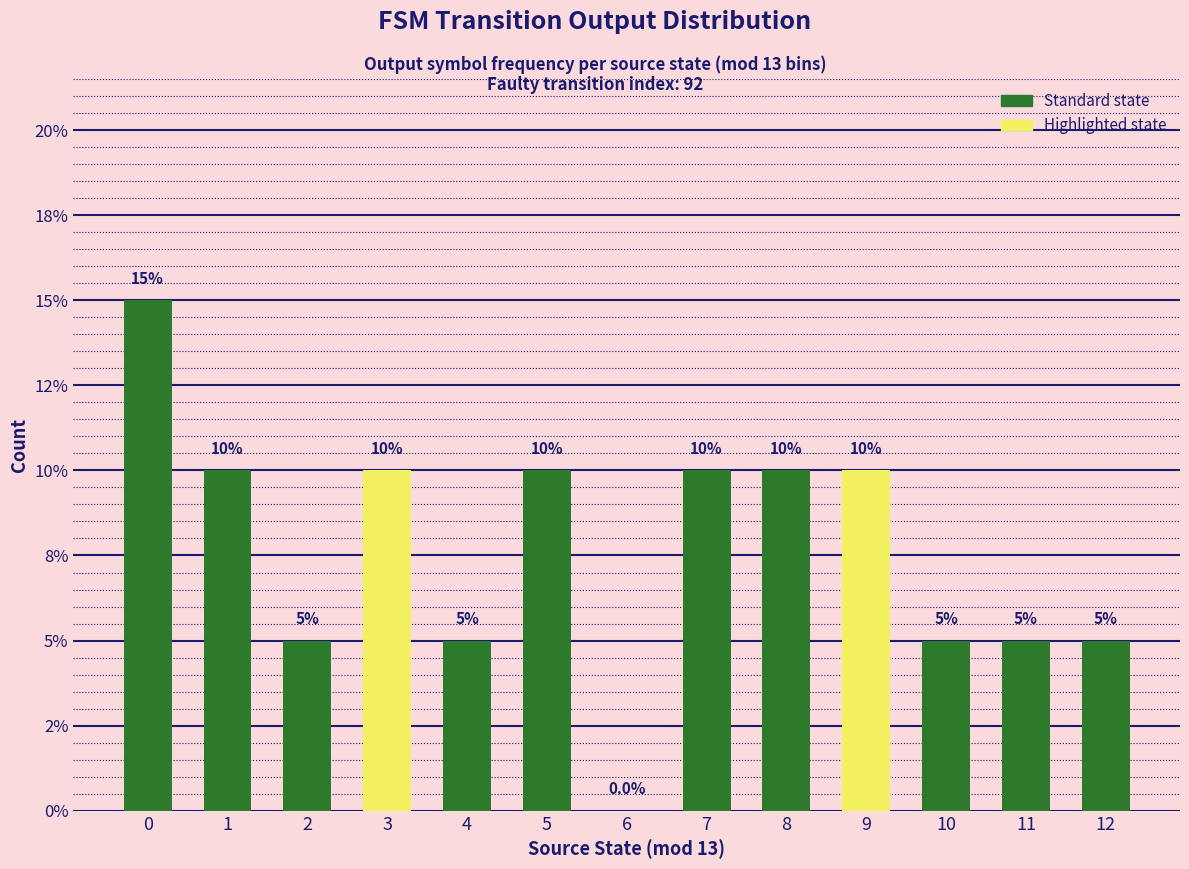

Rank the categories by value from lowest to highest.

6, 2, 4, 10, 11, 12, 1, 3, 5, 7, 8, 9, 0